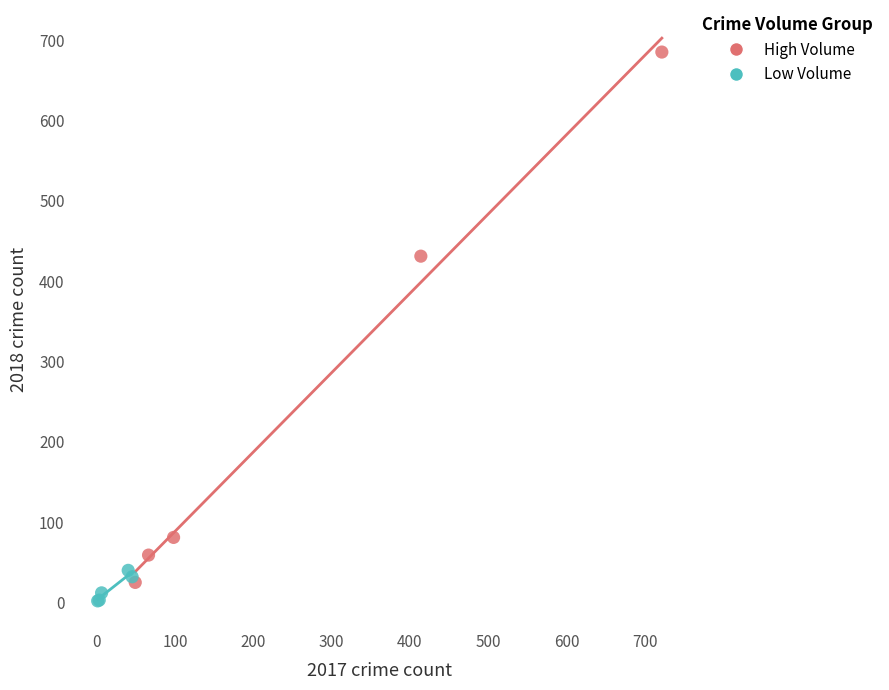

Which series reaches the minimum Y coordinate?

Low Volume